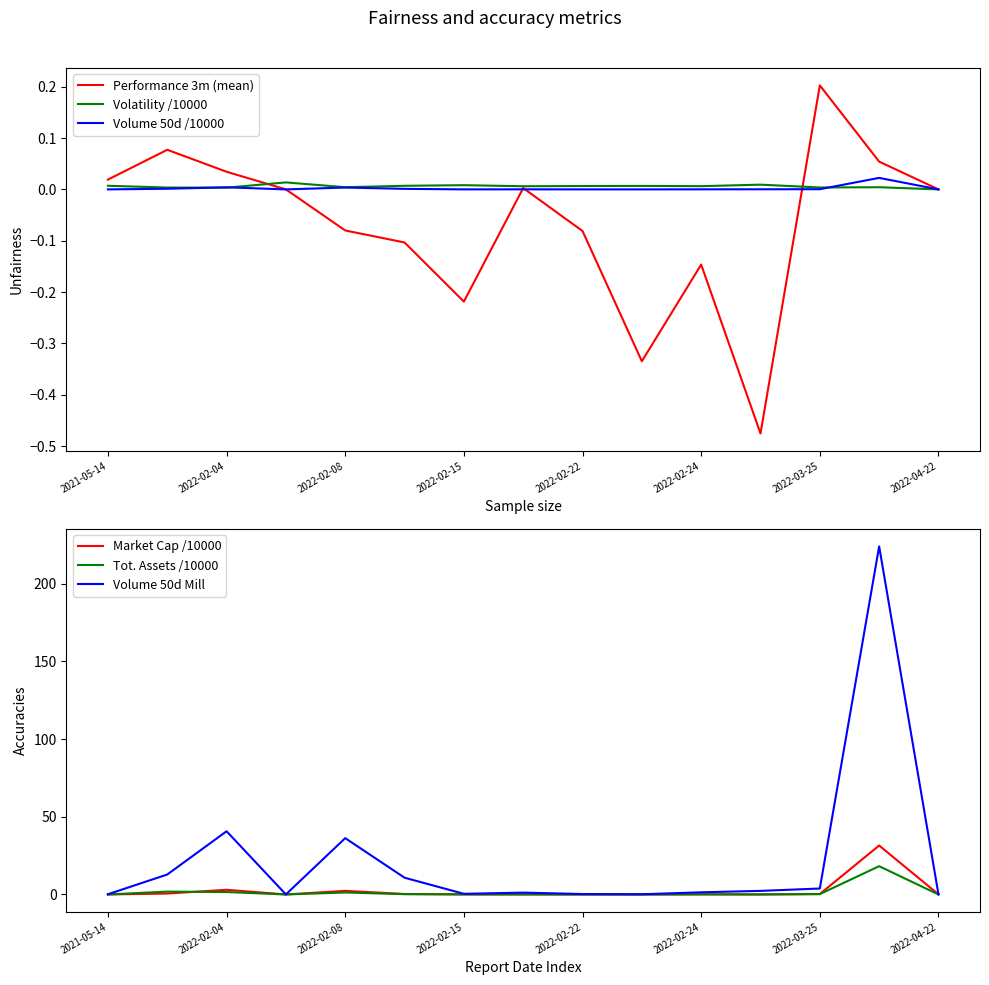

Which category has the lowest value across all series?

11